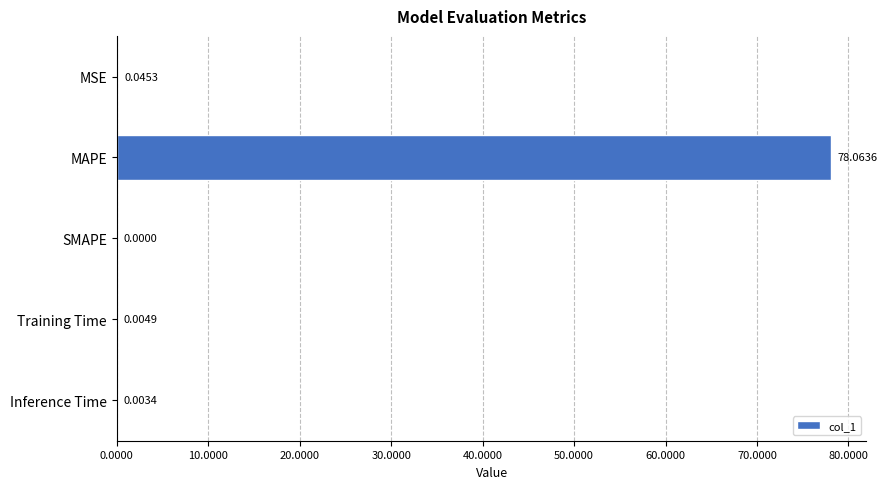

Which label corresponds to the largest value in the chart?

MAPE